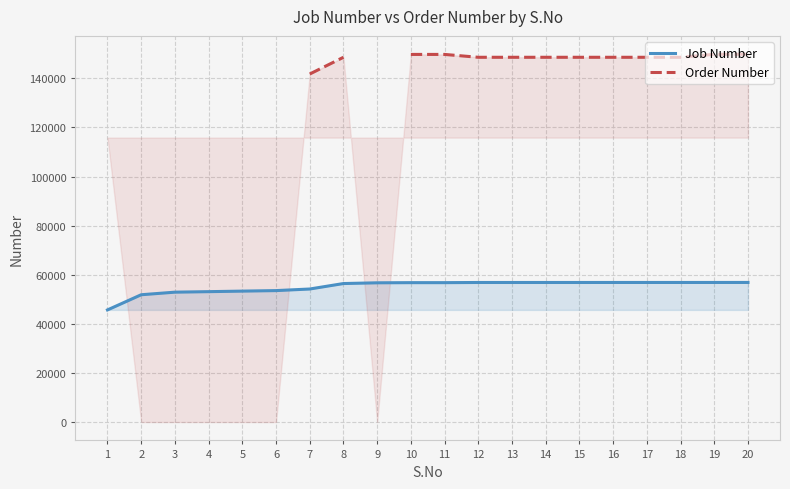

True or false: Job Number and Order Number cross at least once.

False